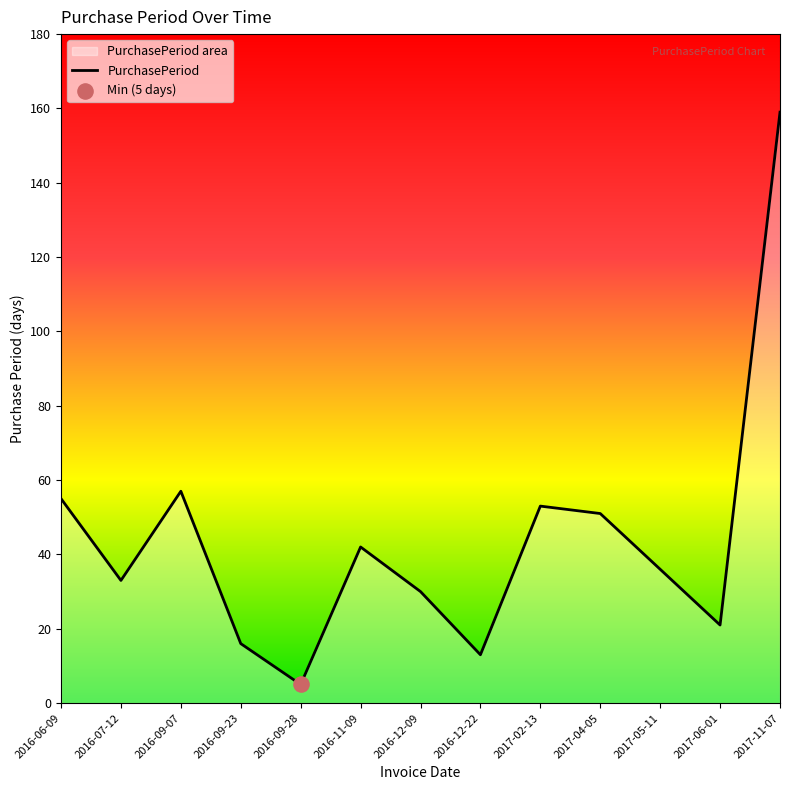

What is the ratio of the value at 2017-06-01 to the value at 2016-09-28?

4.2